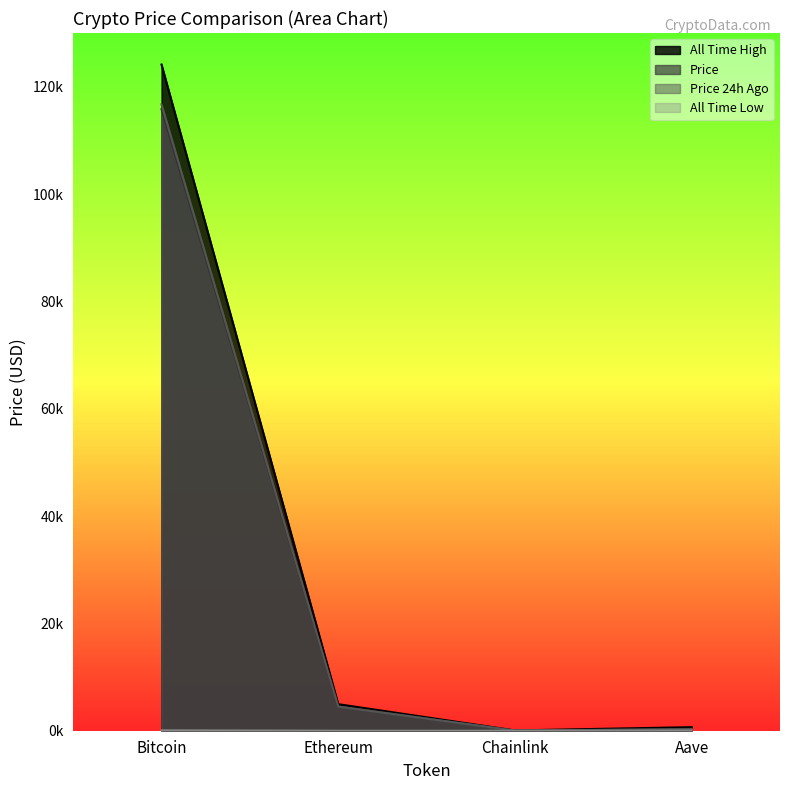

Is it true that allTimeHigh equals 52.7 at Chainlink?

True